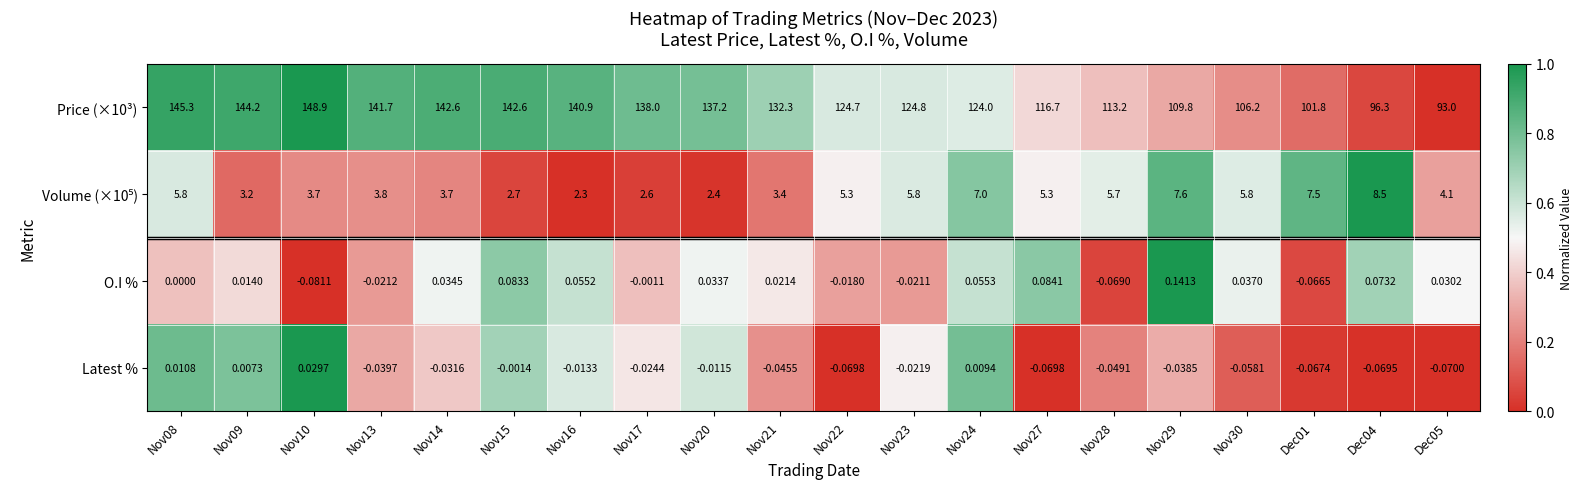

Is the value of O.I % at Nov27 greater than the value of Latest % at Nov28?

Yes